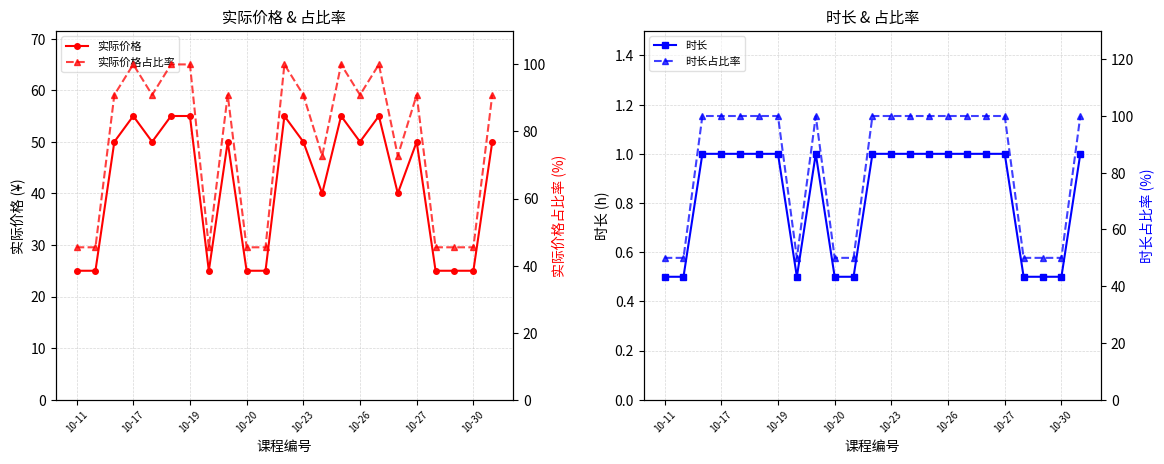

Which has a higher value, 10-30 or 12?

12